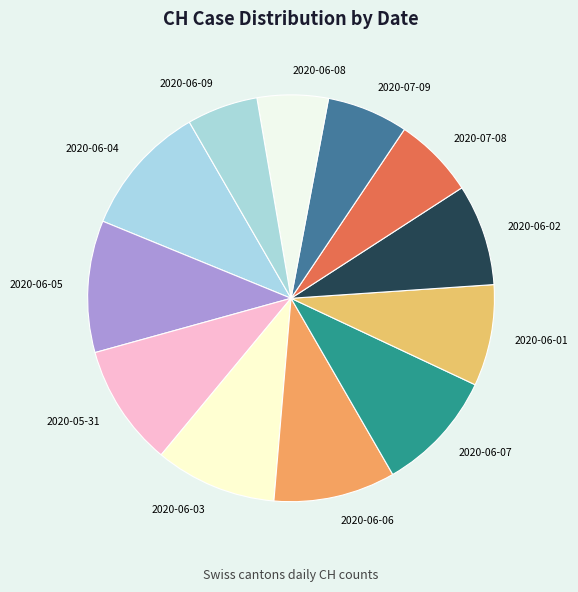

How many slices are in this pie chart?

12